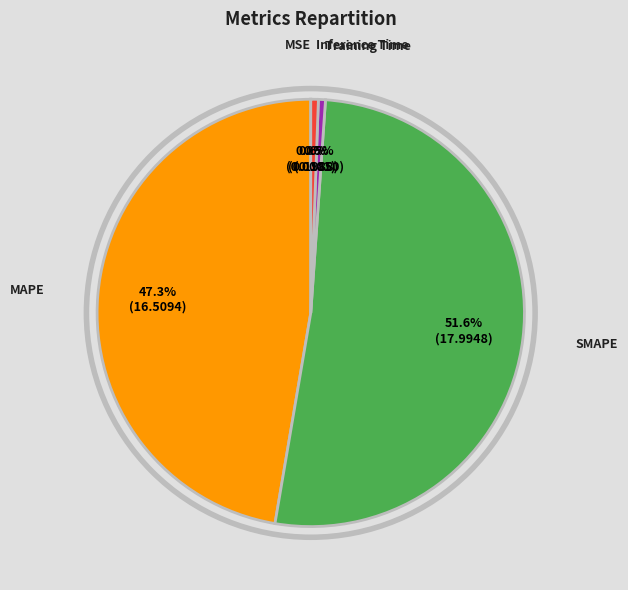

To the nearest percent, what is the average slice percentage?

20%